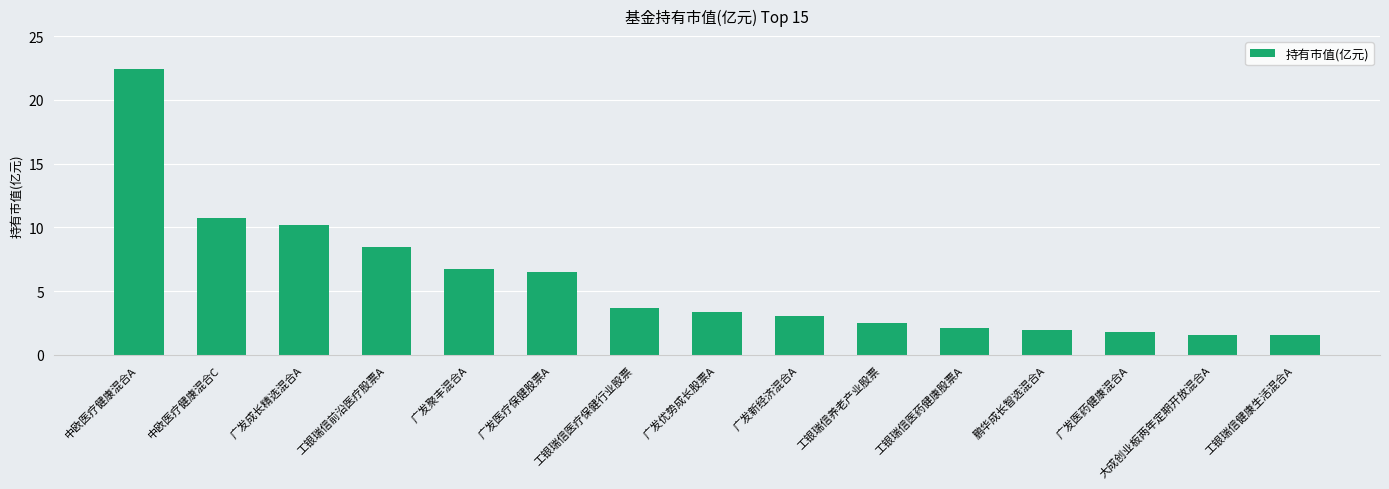

What position from the right is 大成创业板两年定期开放混合A?

2